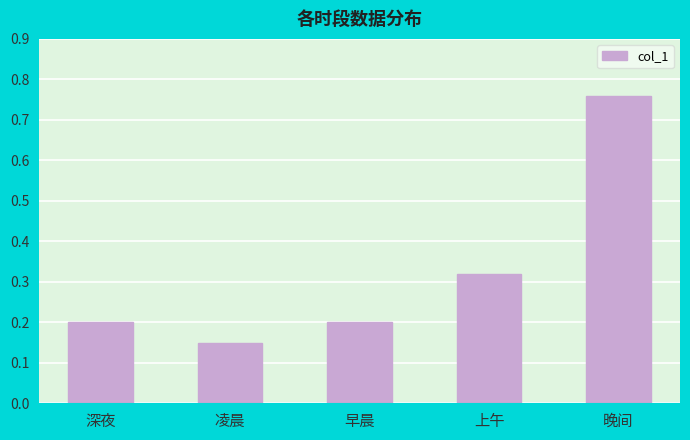

Which category has the lowest value across all series?

凌晨